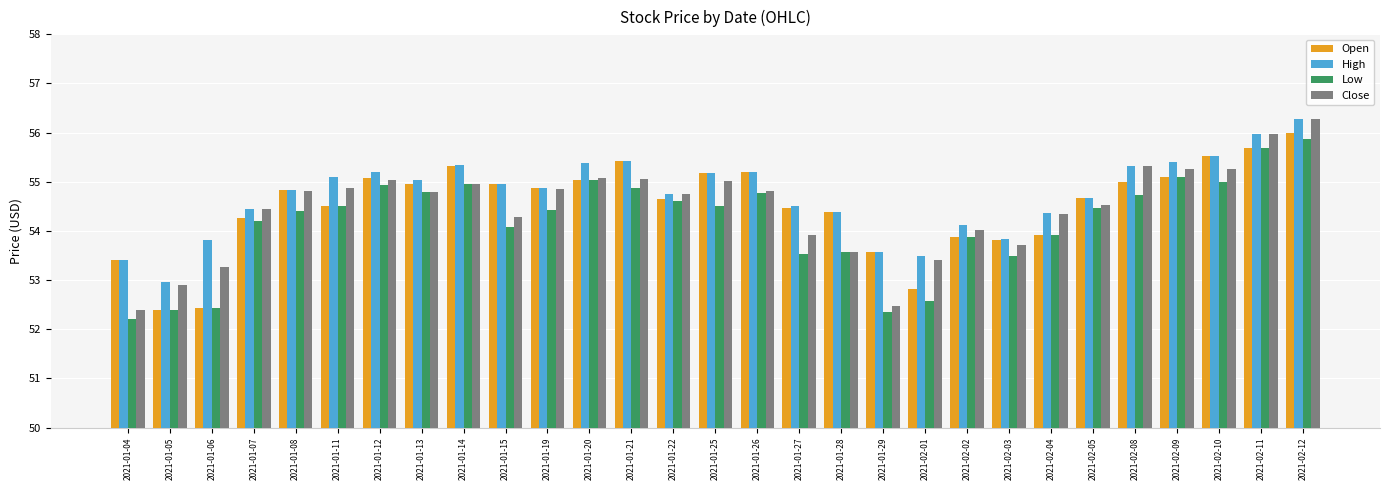

What is the difference between the highest and lowest values at 2021-02-09?

0.3